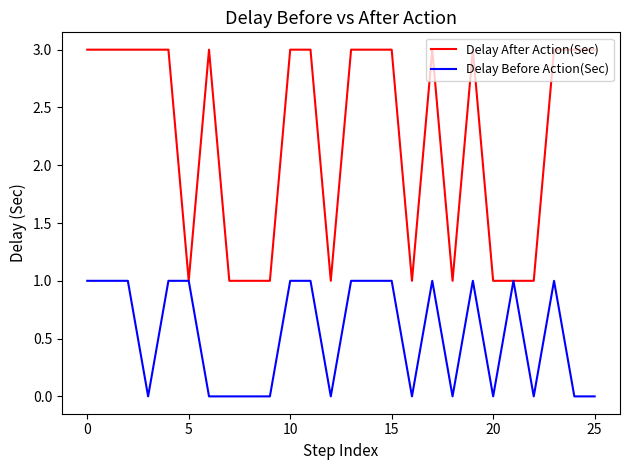

Rank the series by their average value, from highest to lowest.

Delay After Action(Sec), Delay Before Action(Sec)